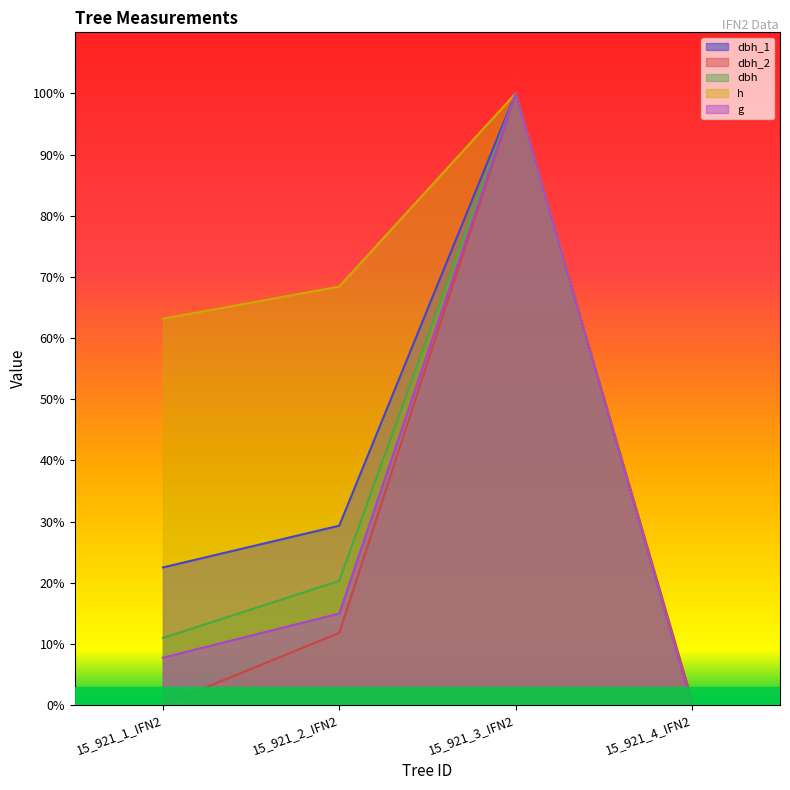

At which category does the chart reach its peak across all series?

15_921_3_IFN2